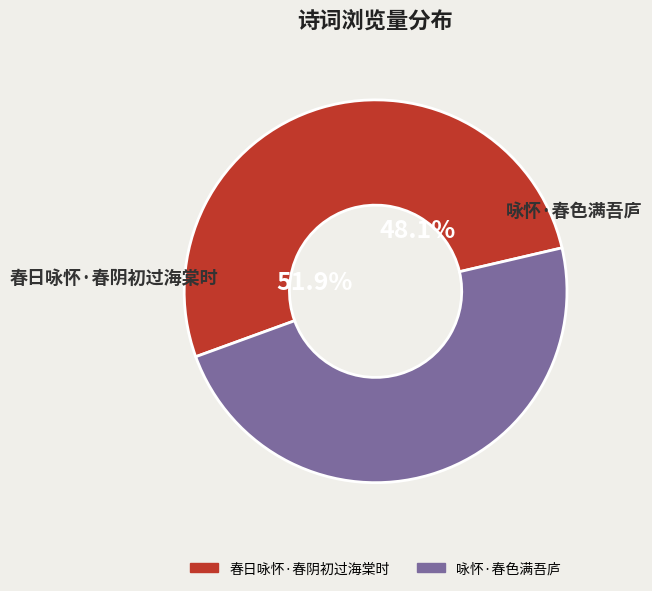

Count the number of slices in the pie.

2